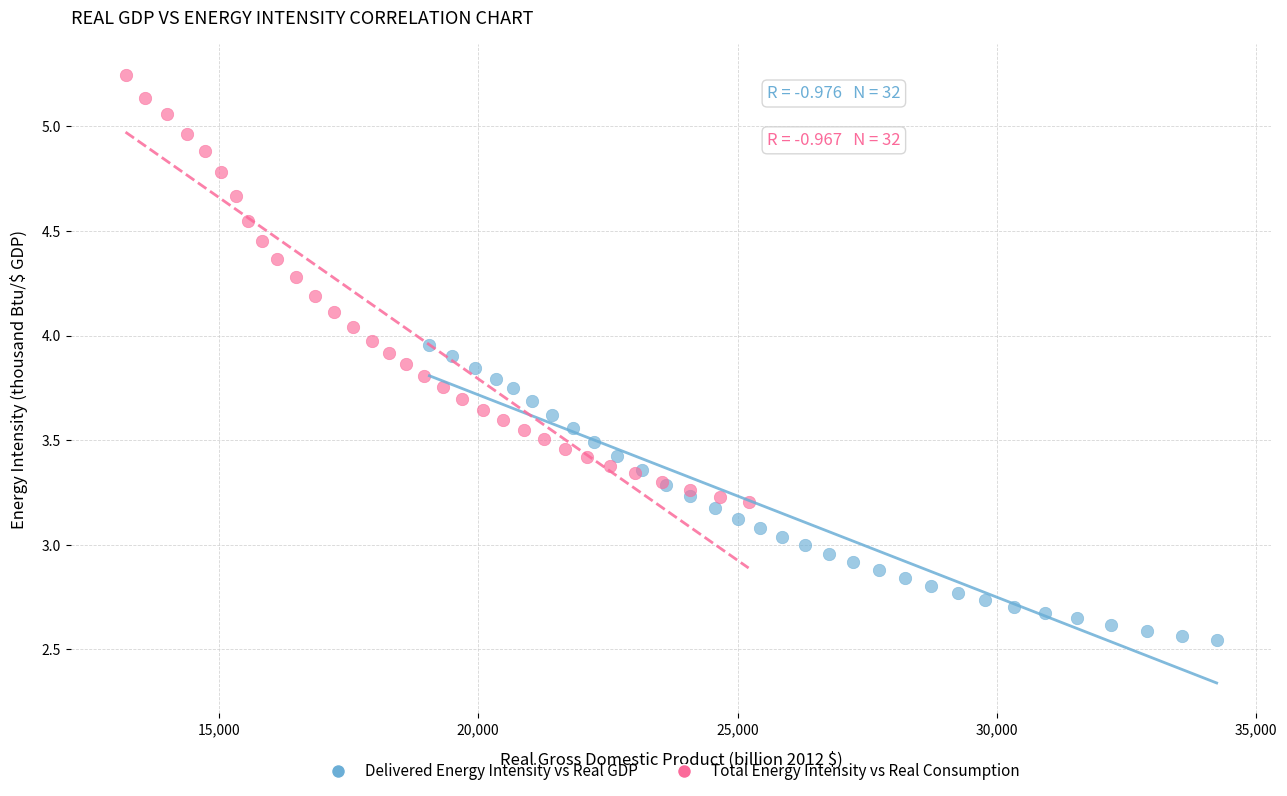

Which series contains the lowest Y value?

Delivered Energy Intensity vs Real GDP